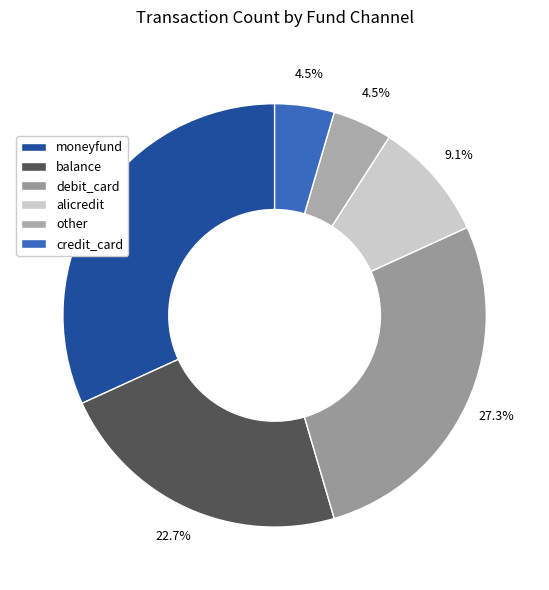

What percentage is the alicredit slice, to the nearest percent?

9%